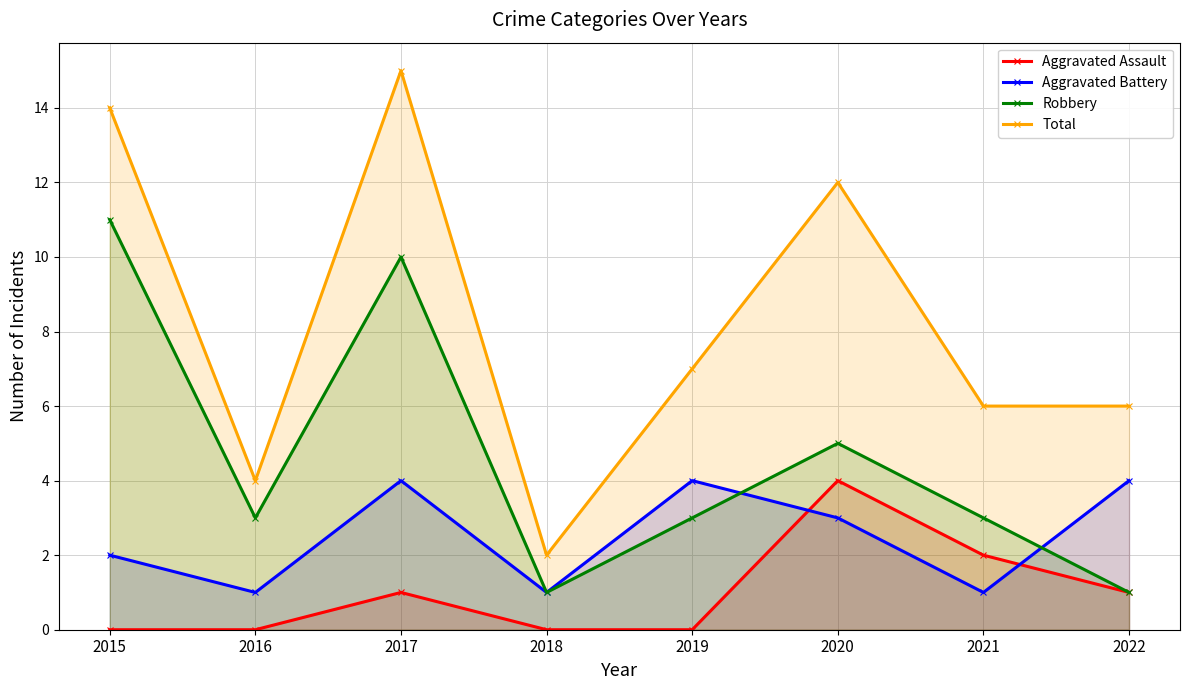

At how many categories does at least one series exceed 10?

3